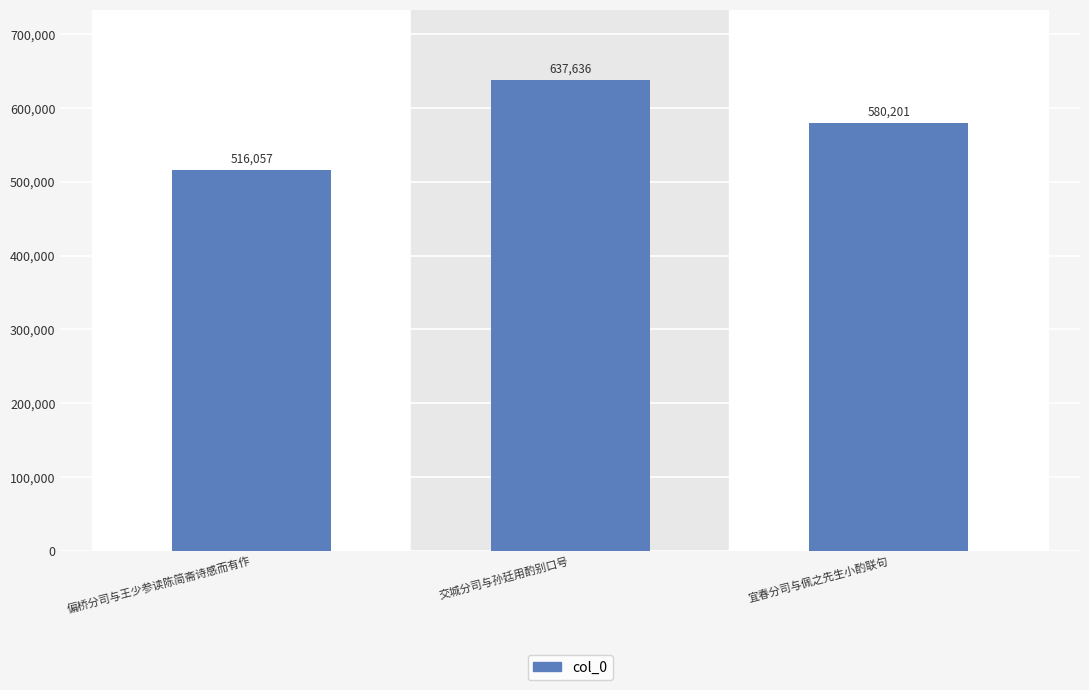

Reading left to right, what are all the values shown in this chart?

516057	637636	580201